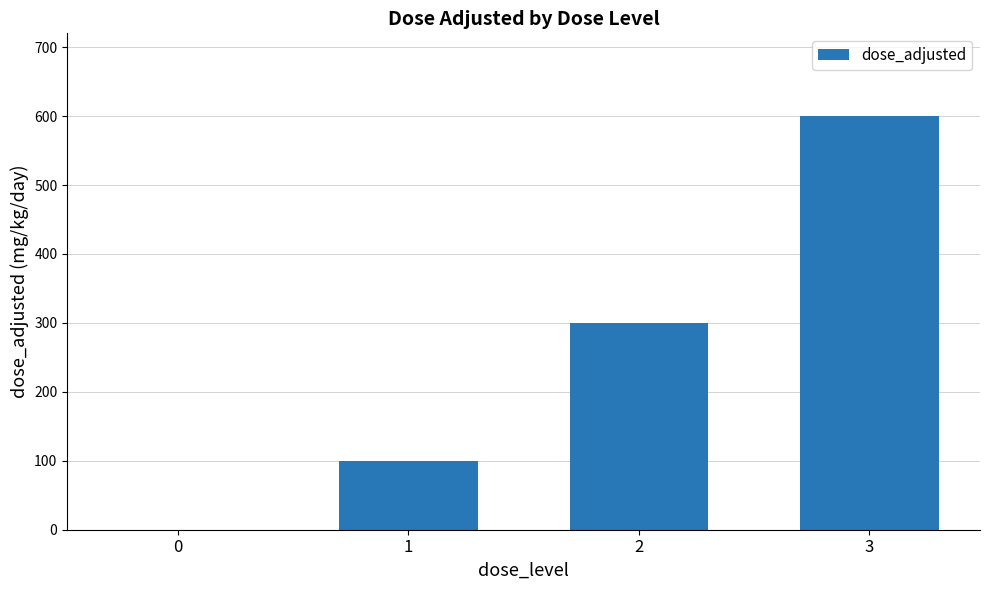

Which label corresponds to the largest value in the chart?

3